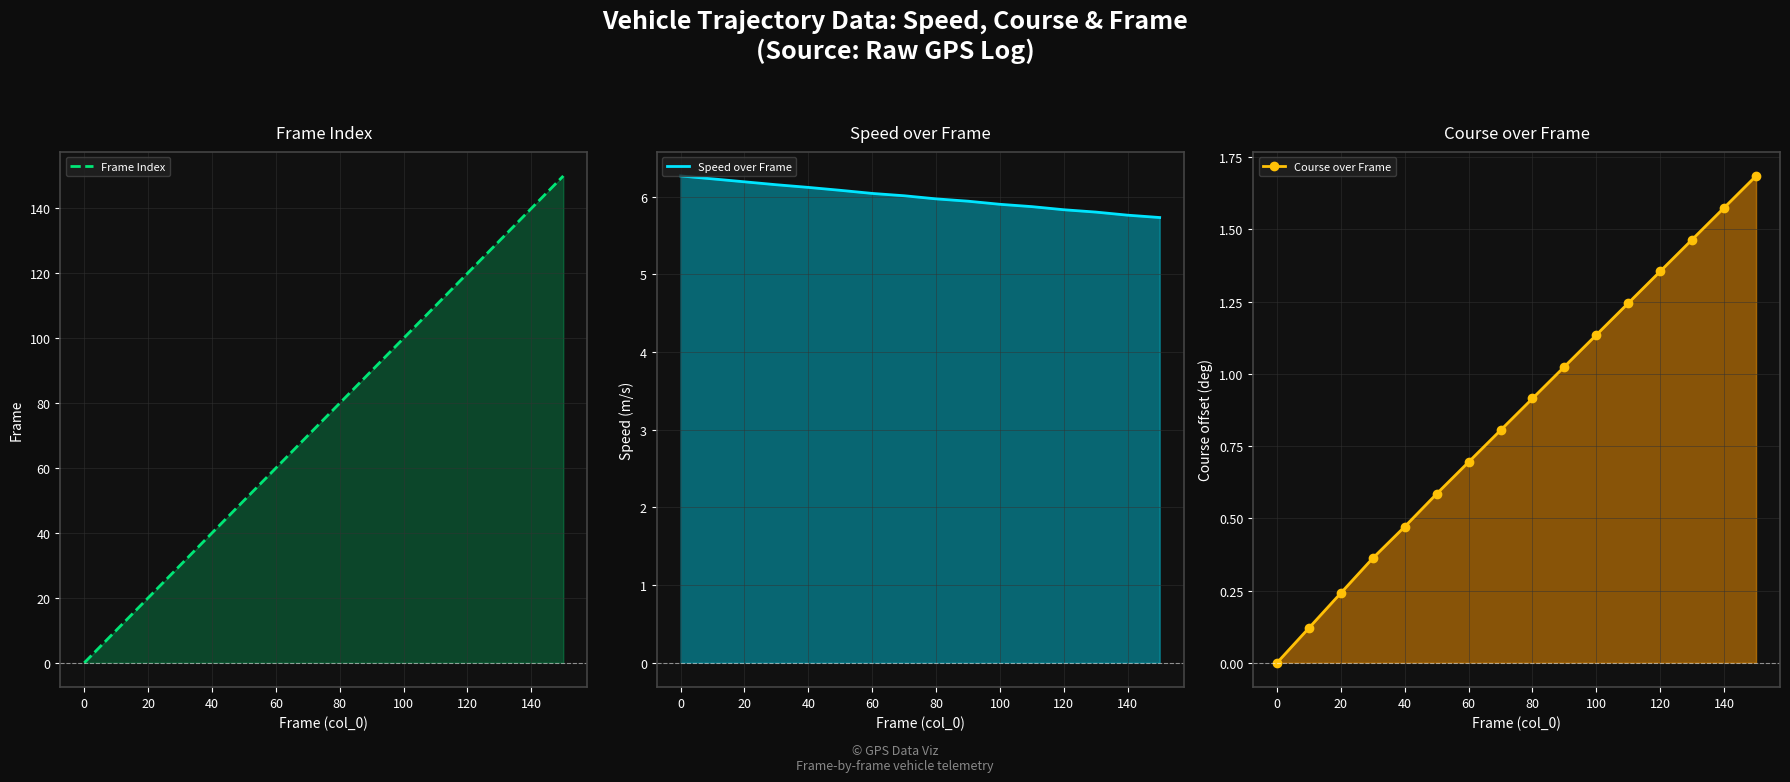

What is the difference between the second highest and minimum values in the Frame Index series?

140.0